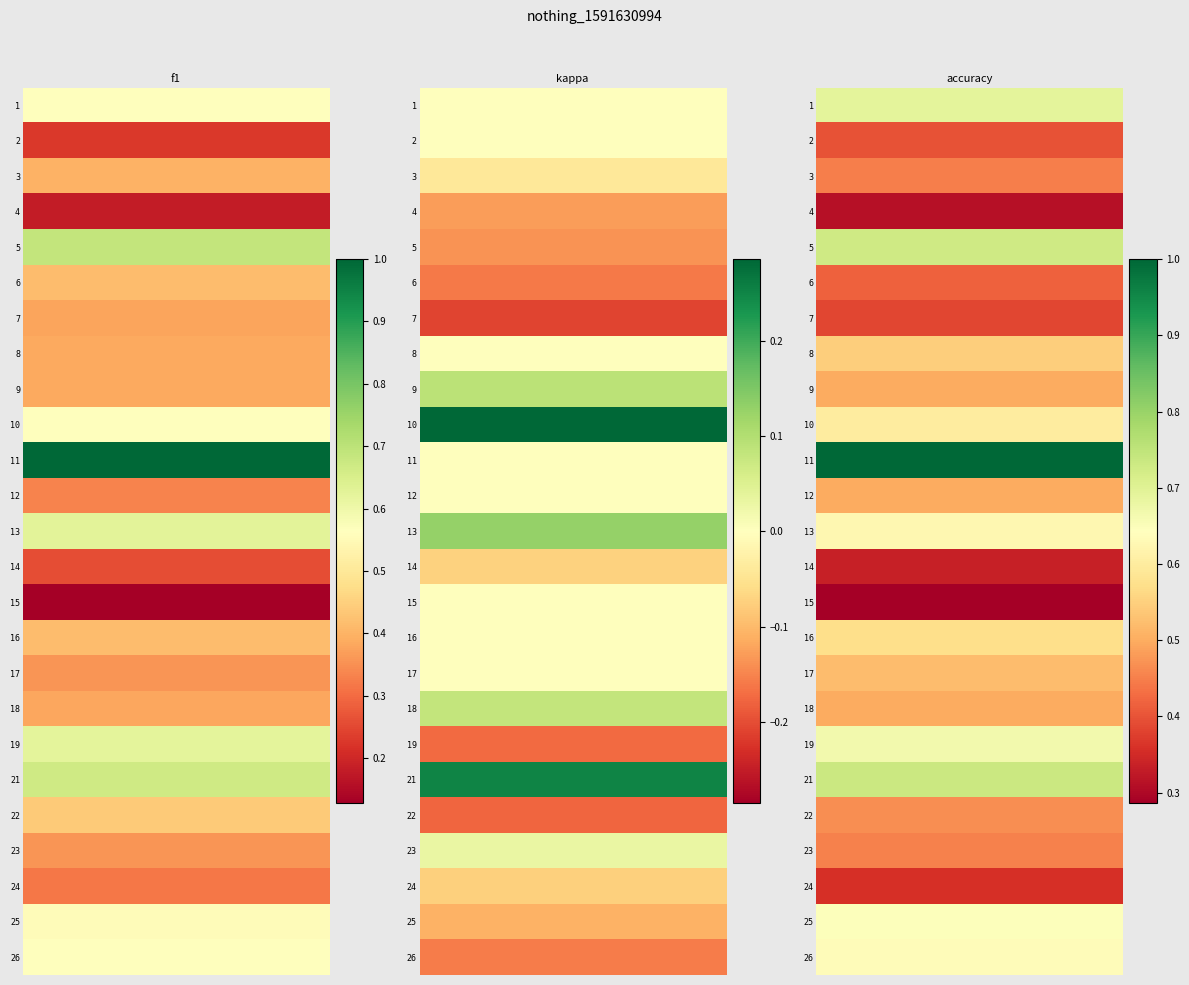

What is the maximum value shown in the chart?

1.0